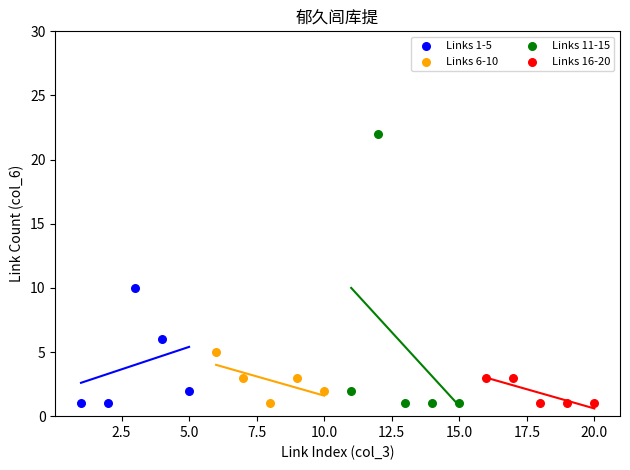

Which series has the widest spread of Y values?

Links 11-15